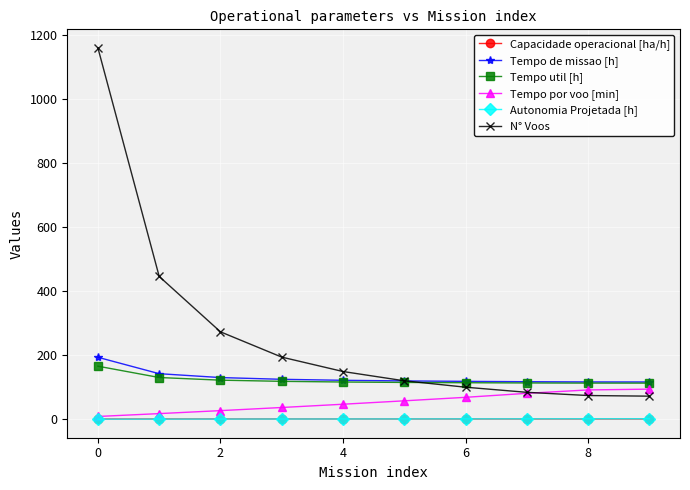

What is the lowest value of the Tempo de missao [h] series?

116.4